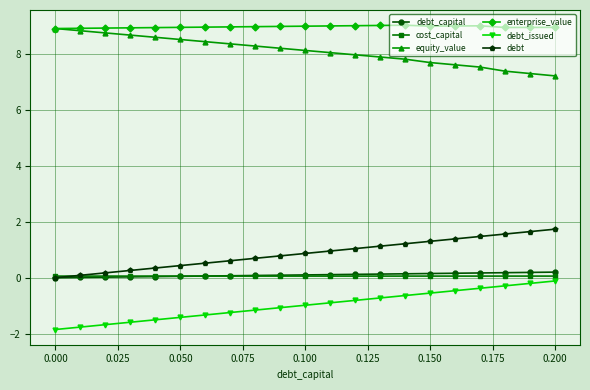

True or false: enterprise_value and debt_issued intersect in this chart.

False